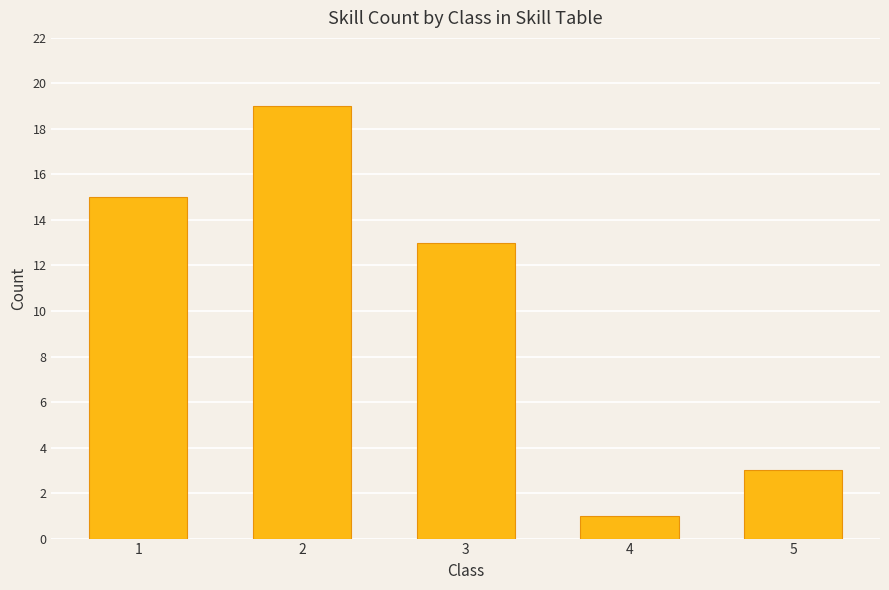

What value does the data have at 1, to the nearest 10?

20